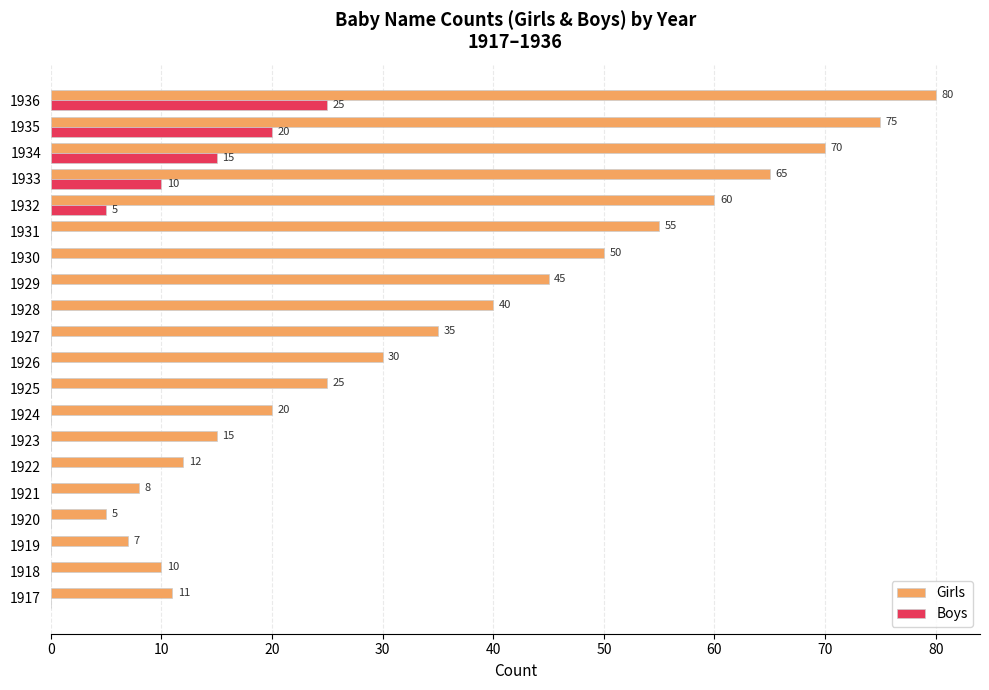

How many categories are shown in the chart?

20